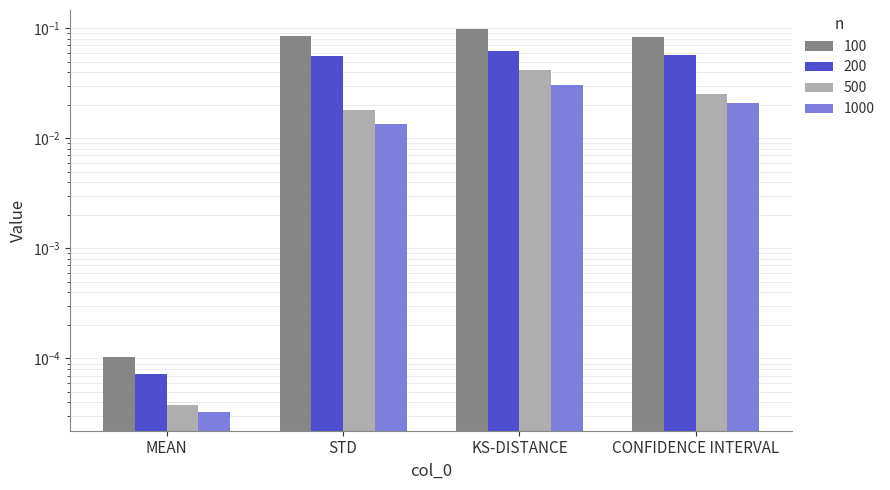

How many groups of bars are there?

4